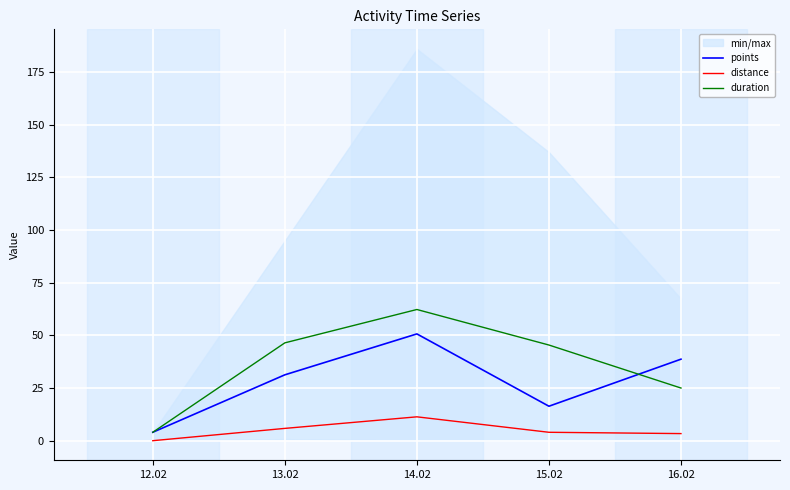

At how many categories does at least one series exceed 48?

1